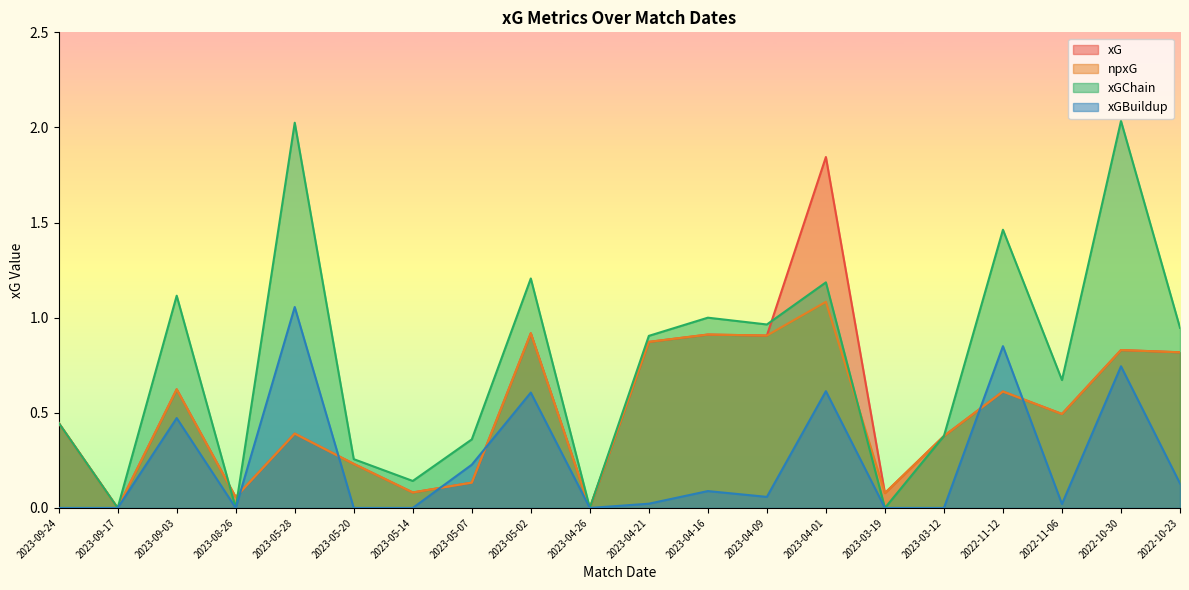

What position from the left is 2022-10-30?

19